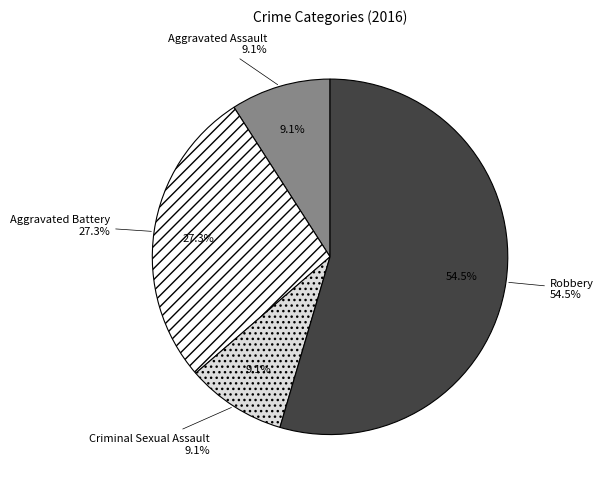

Which has a higher value, Robbery or Aggravated Battery?

Robbery